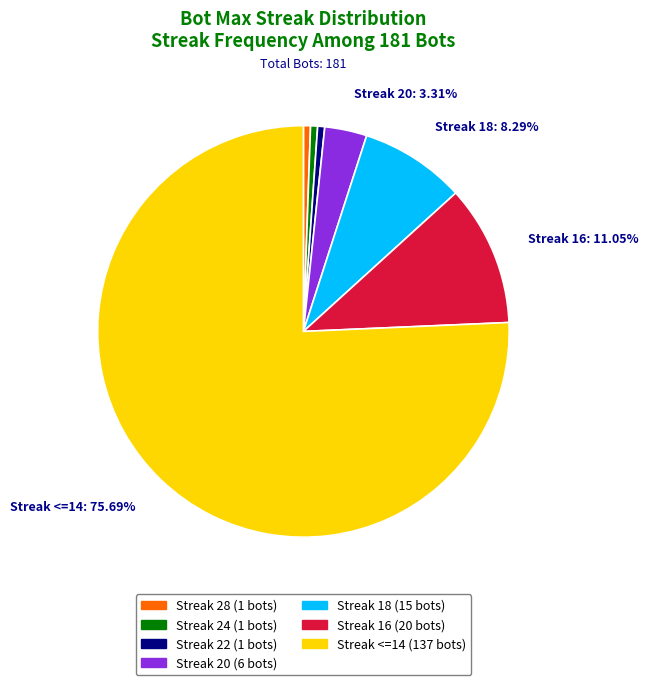

Is there a majority slice in this chart?

Yes